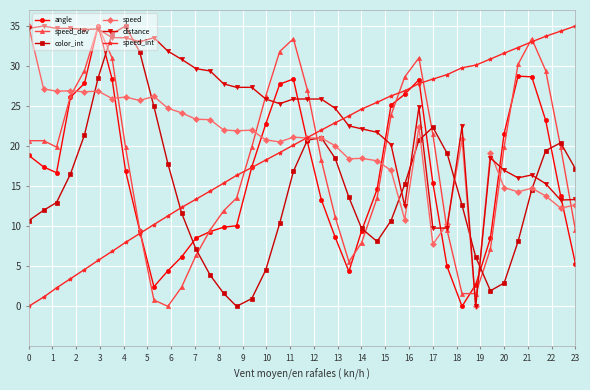

True or false: speed has more than 0 interior local peaks.

True